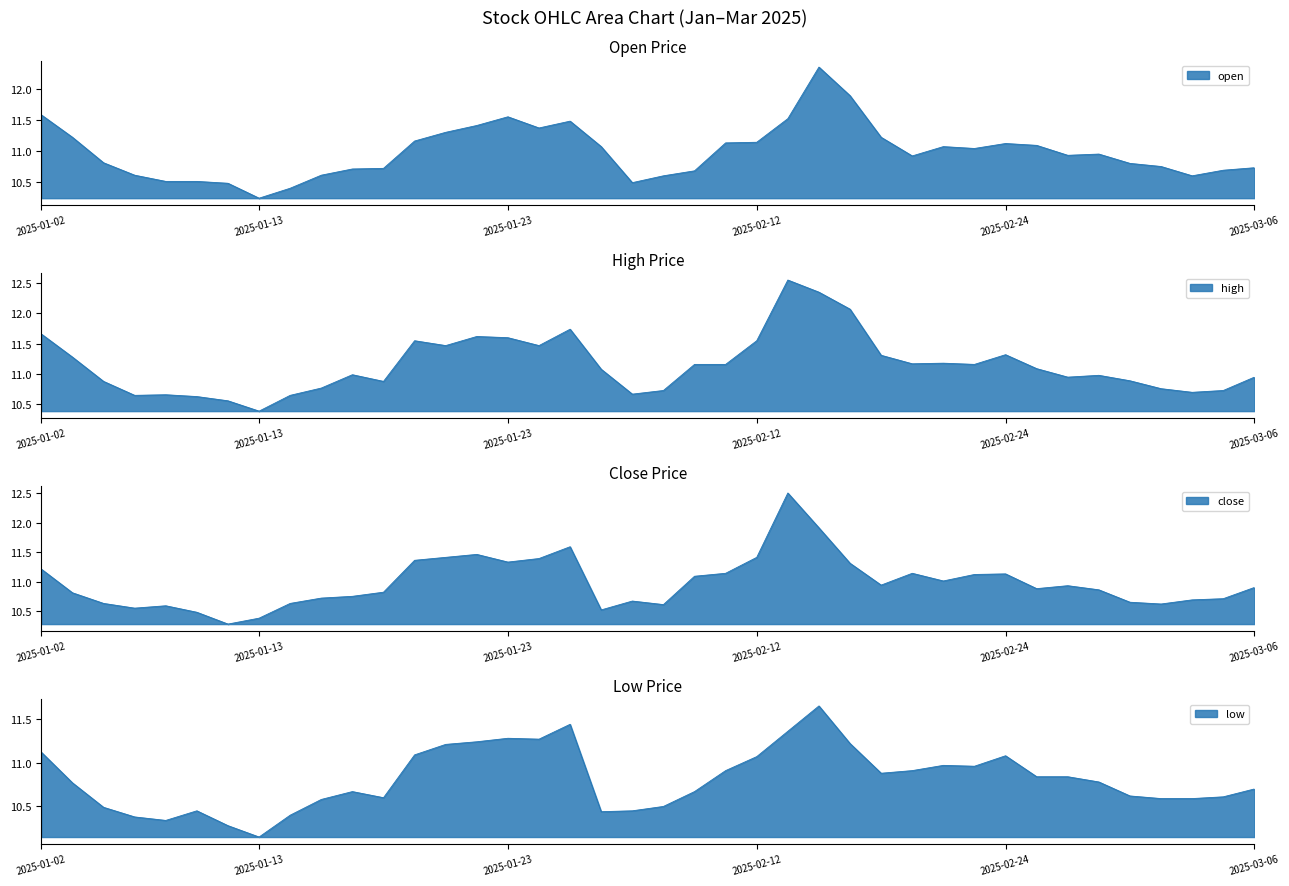

Which series has the largest range (max minus min)?

close